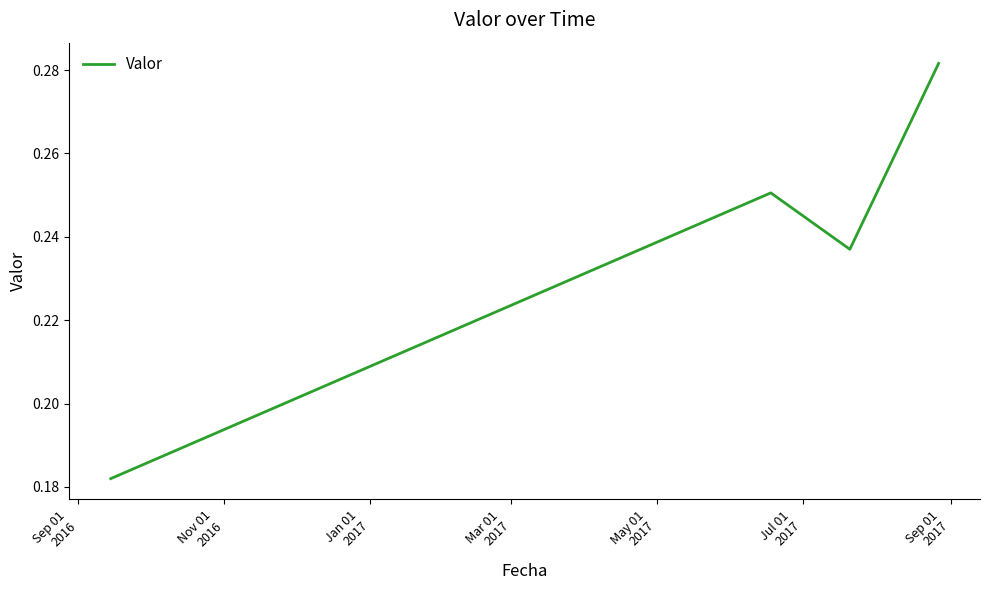

Count the values in the range 0 to 1.

4